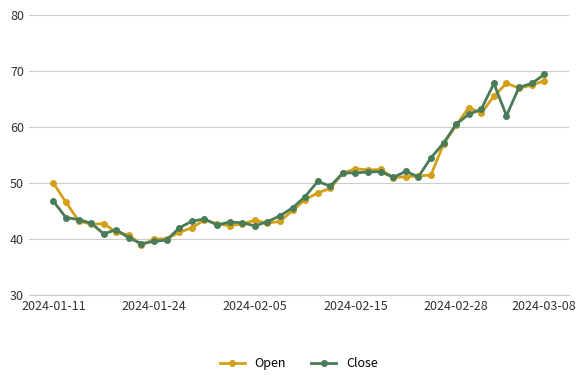

What is the difference between the second highest and minimum values in the Open series?

28.9